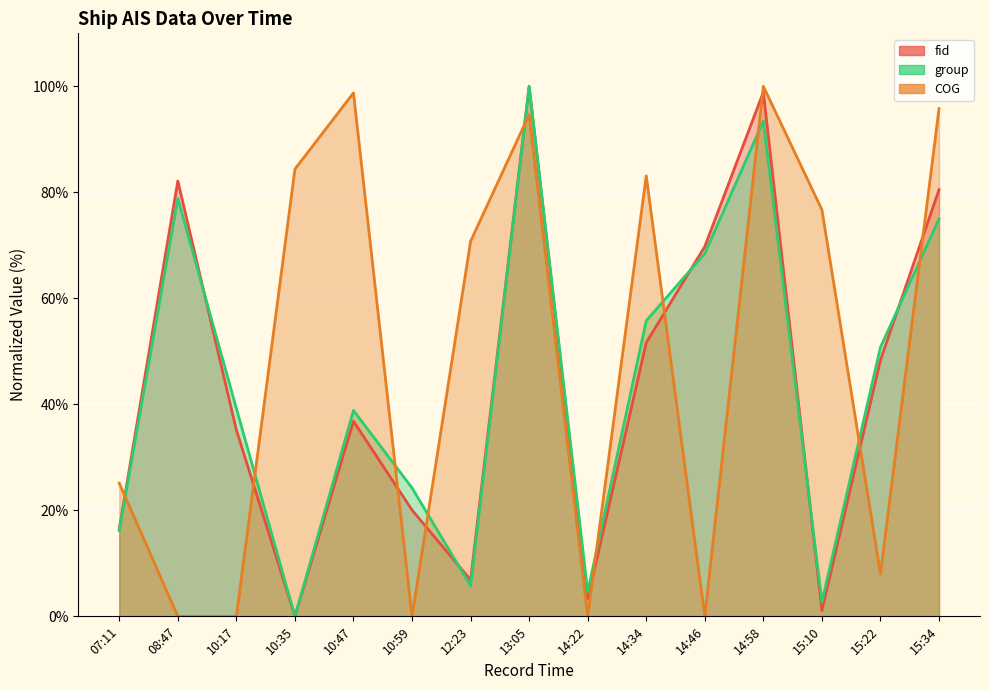

Between which two adjacent categories do group and fid first intersect?

08:47 and 10:17